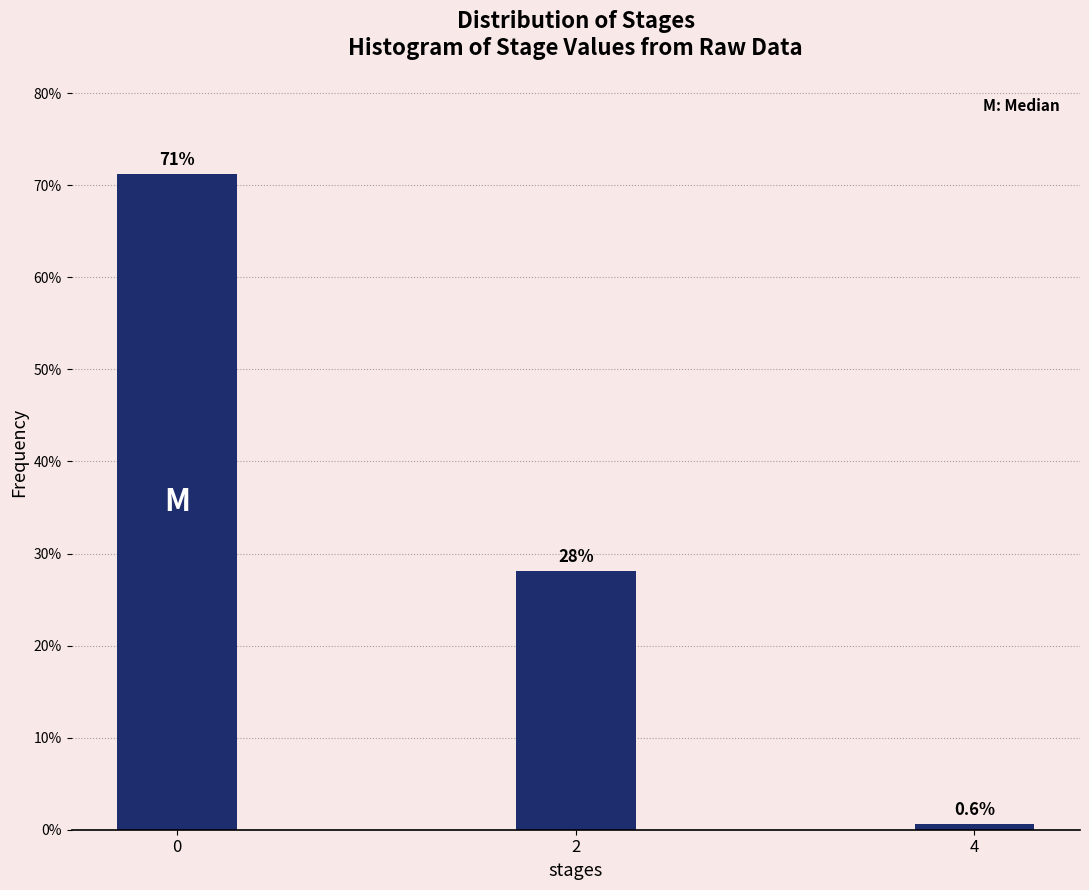

What is the value of the 2nd bar from the left?

28.1